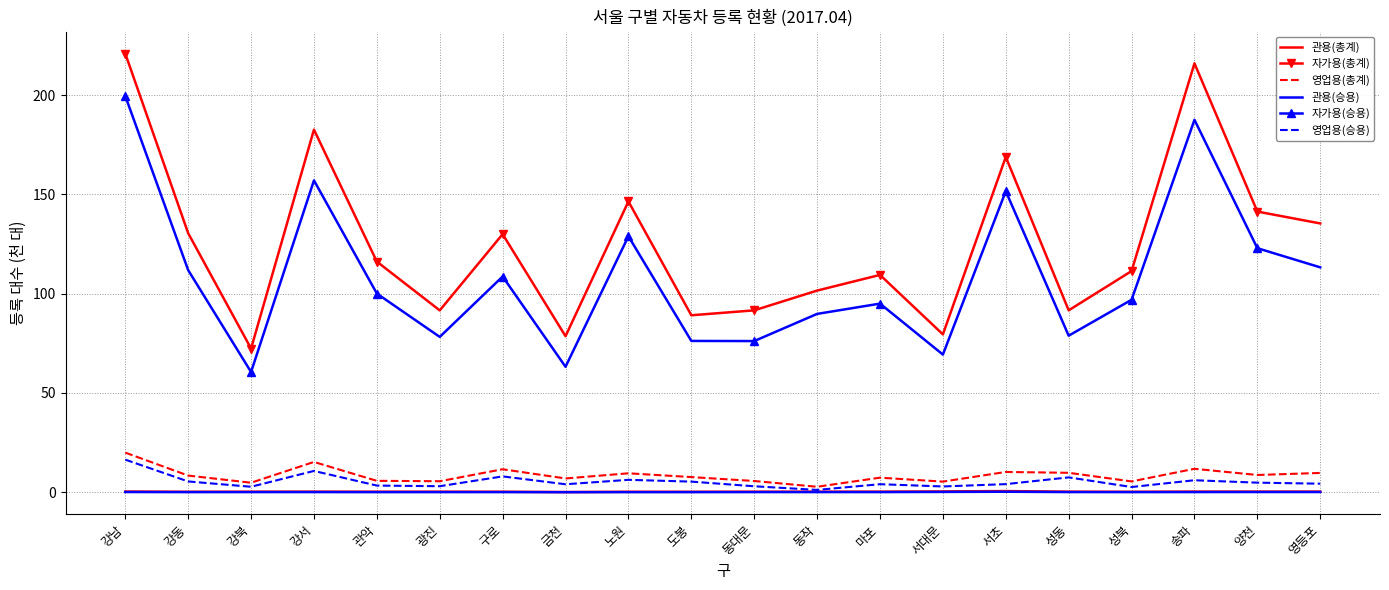

In 자가용(총계), how many points are lower than both neighbors (excluding endpoints)?

6